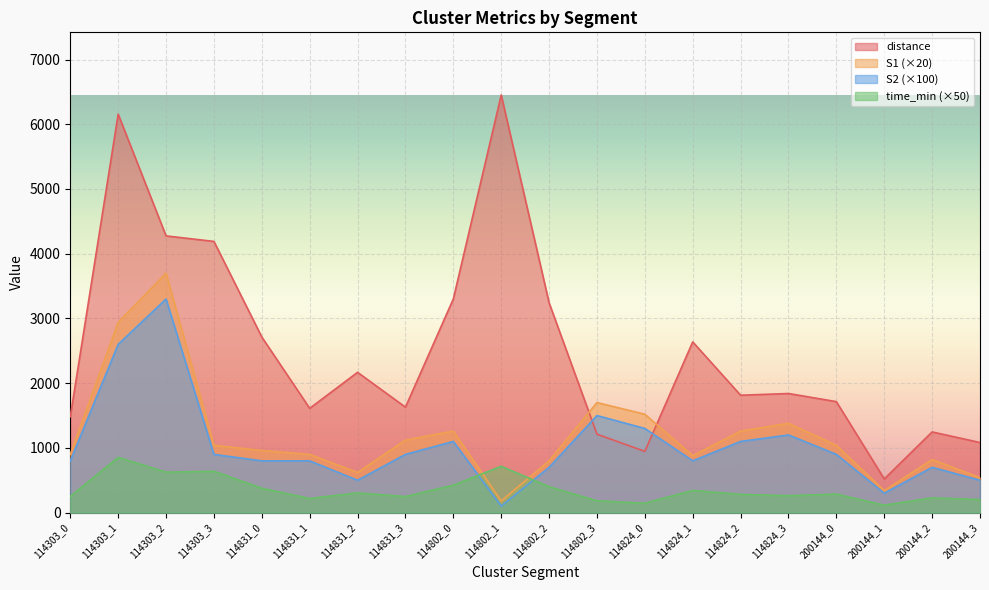

The S2 series shows 150.9 at 114831_2. True or false?

False